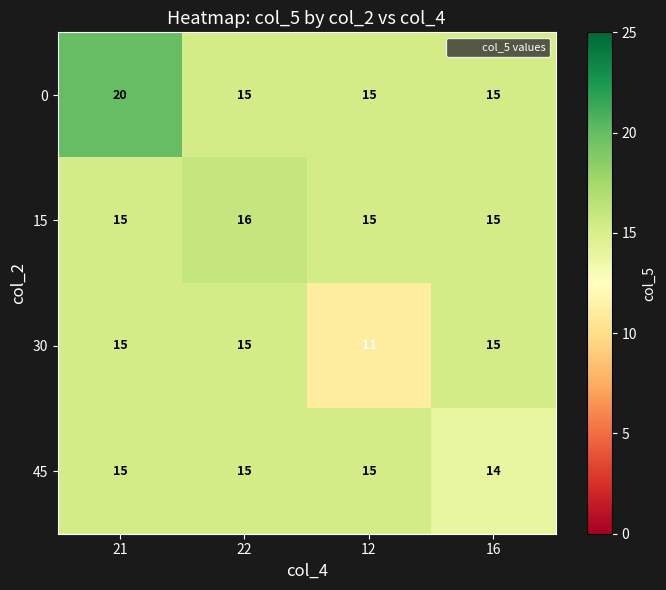

What is the sum of the 30 values at 16 and 21?

30